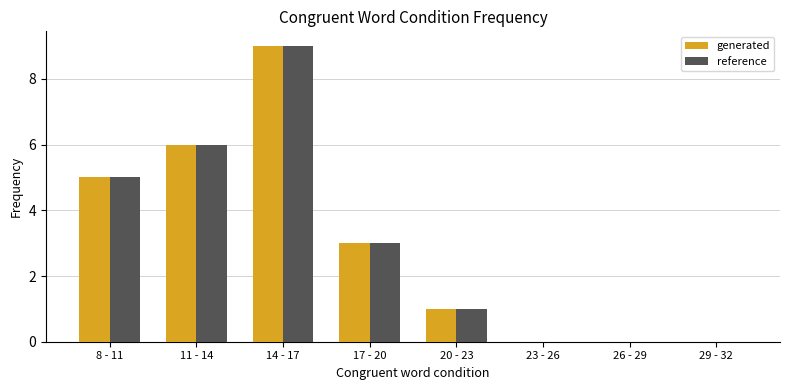

Are the bars grouped side by side (vs. stacked)?

Yes